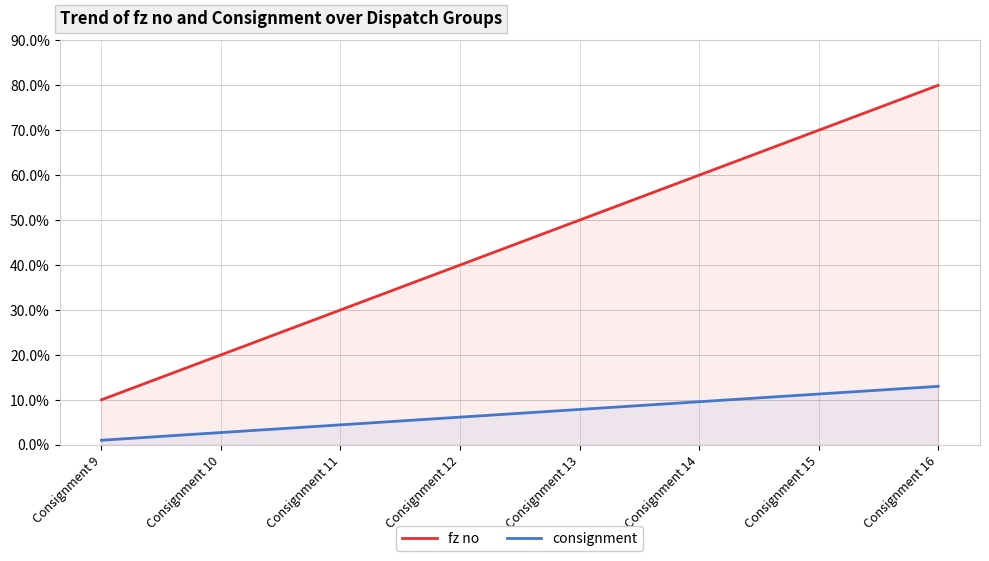

True or false: fz no and consignment cross at least once.

False